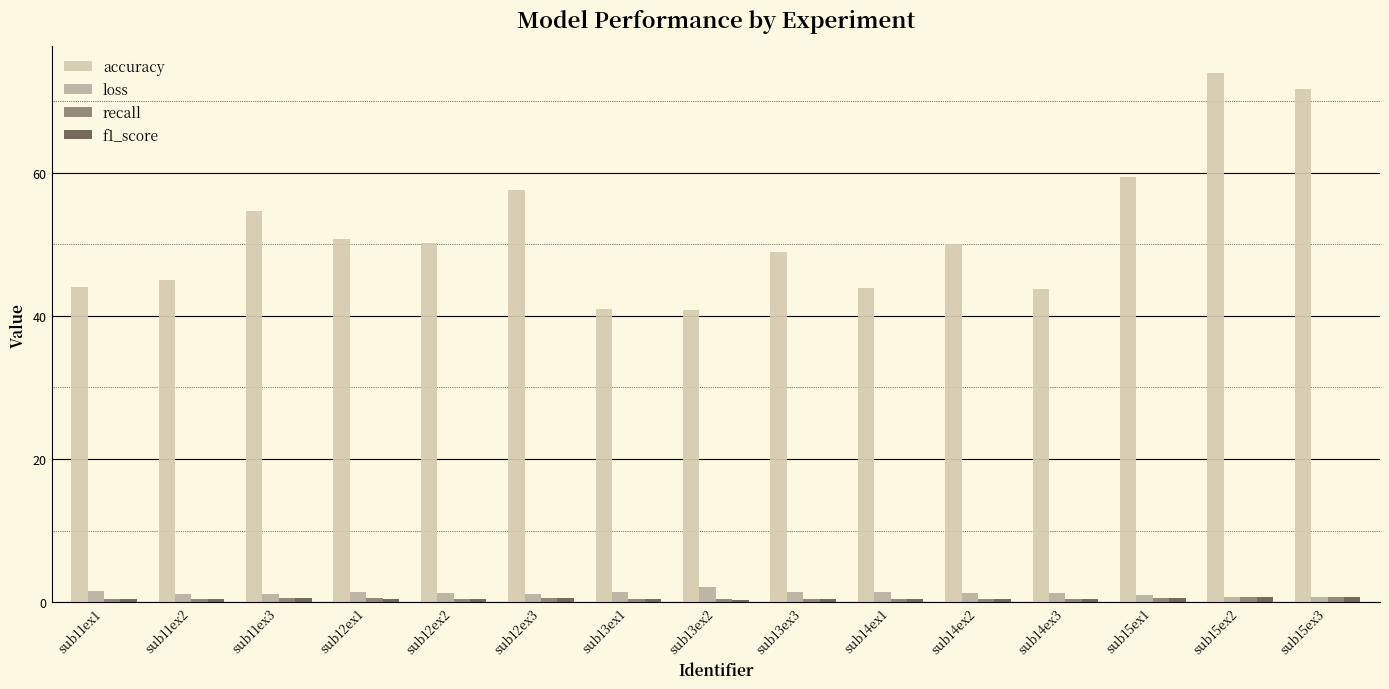

Which series has the largest total across all categories?

accuracy